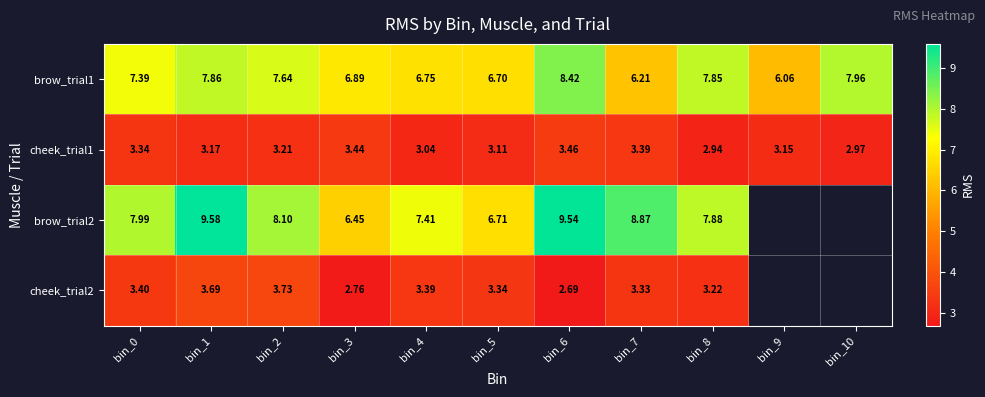

Is the value of brow_trial1 at bin_1 greater than the value of brow_trial2 at bin_5?

Yes